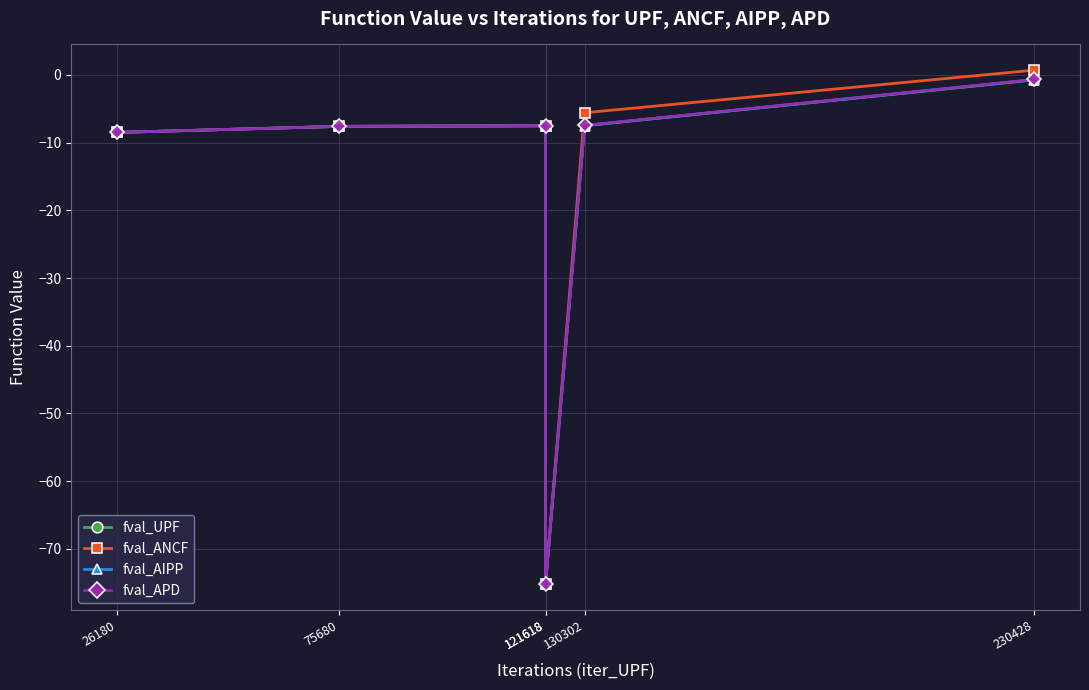

What is the average value of the fval_AIPP series?

-17.8